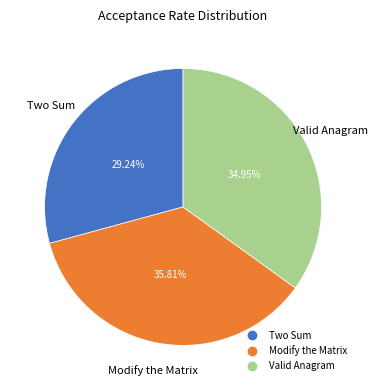

Rank the categories by value from highest to lowest.

Modify the Matrix, Valid Anagram, Two Sum